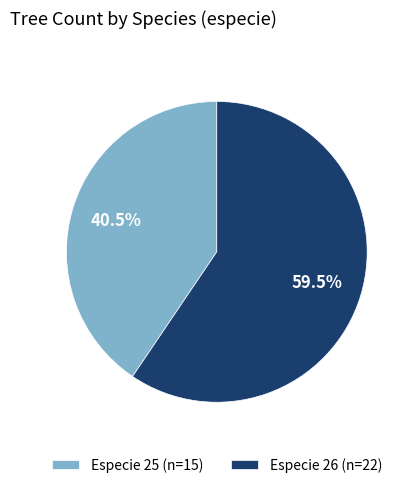

Rank the categories by value from highest to lowest.

Especie 26 (n=22), Especie 25 (n=15)